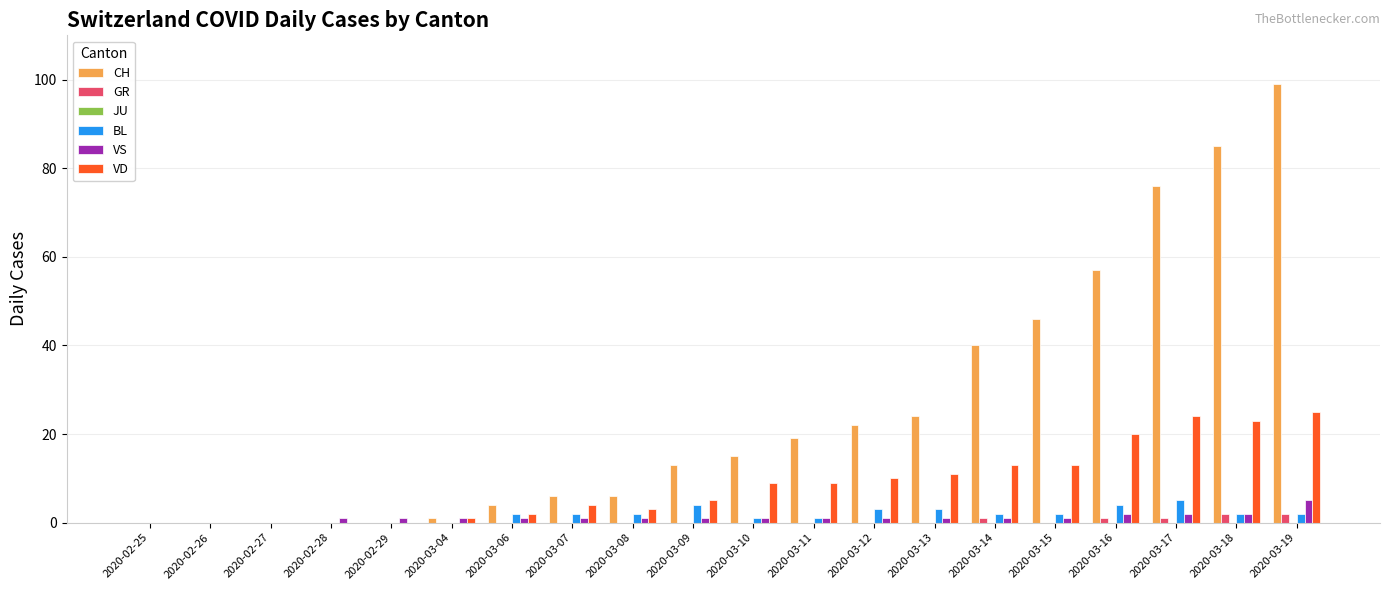

The value of CH at 2020-03-09 is 13. True or false?

True